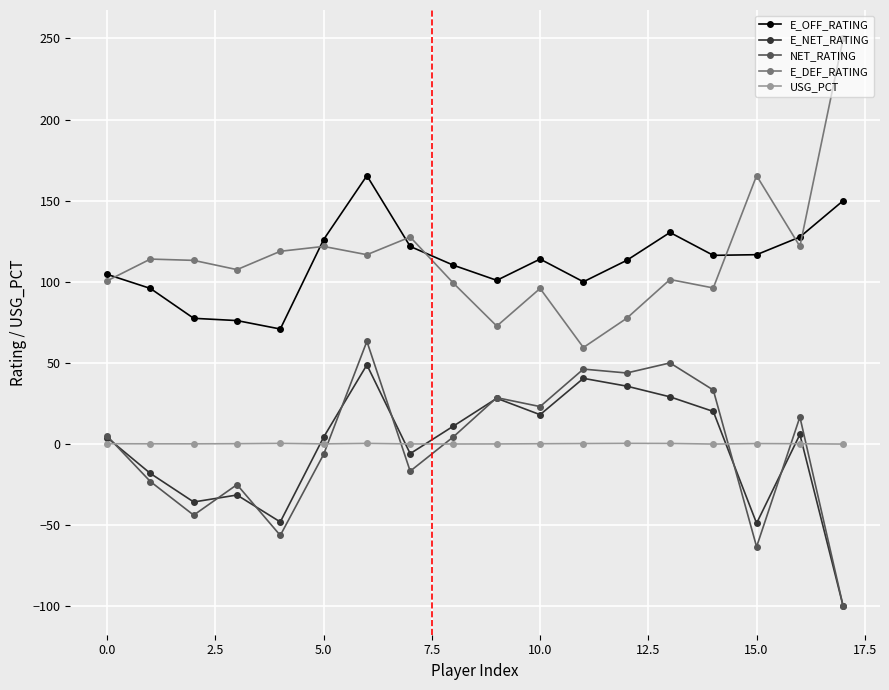

What is the maximum value for E_DEF_RATING?

250.0